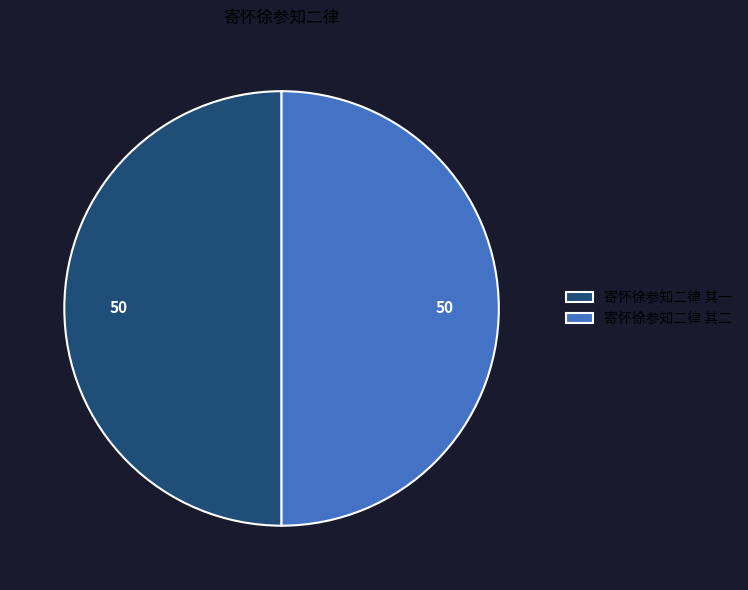

The 寄怀徐参知二律 其一 slice represents 37% of the pie. True or false?

False